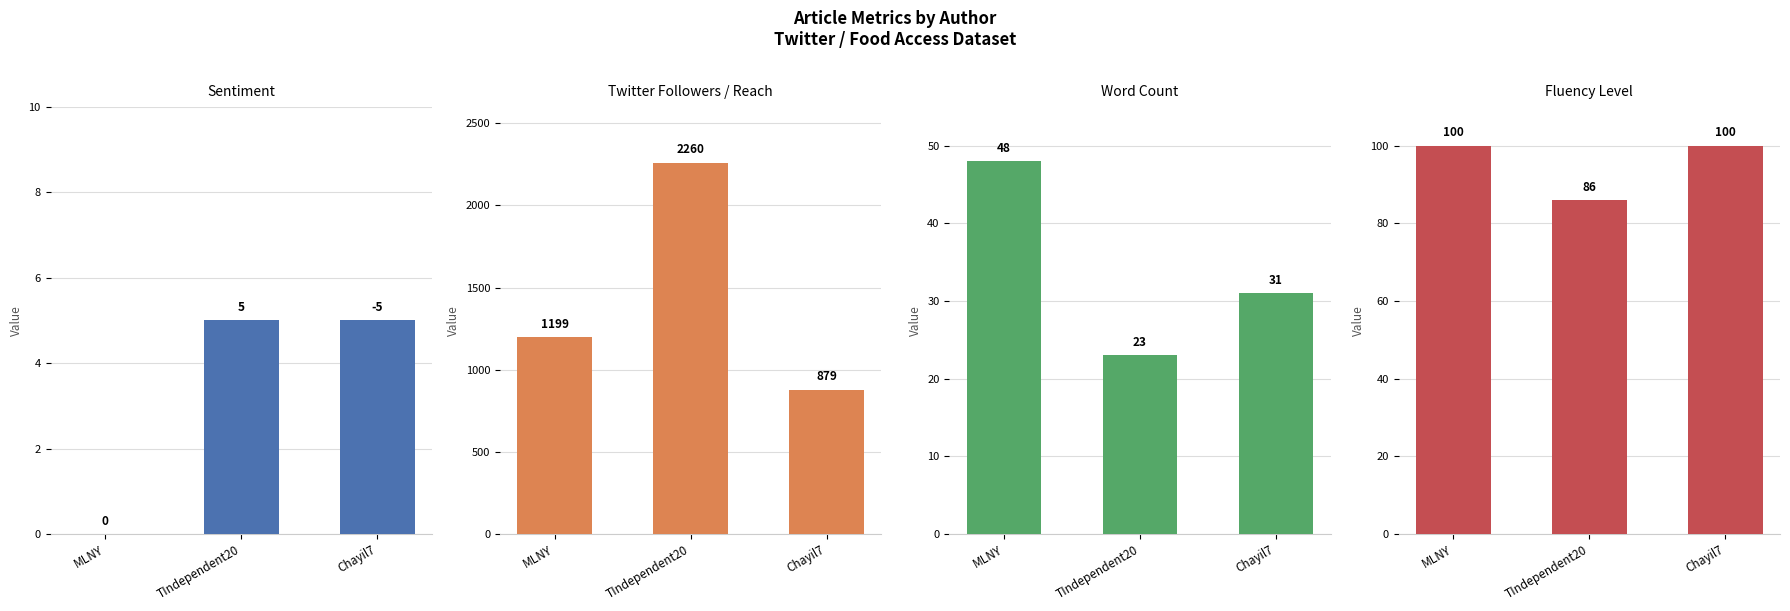

At which category is the sum across all series the highest?

TIndependent20